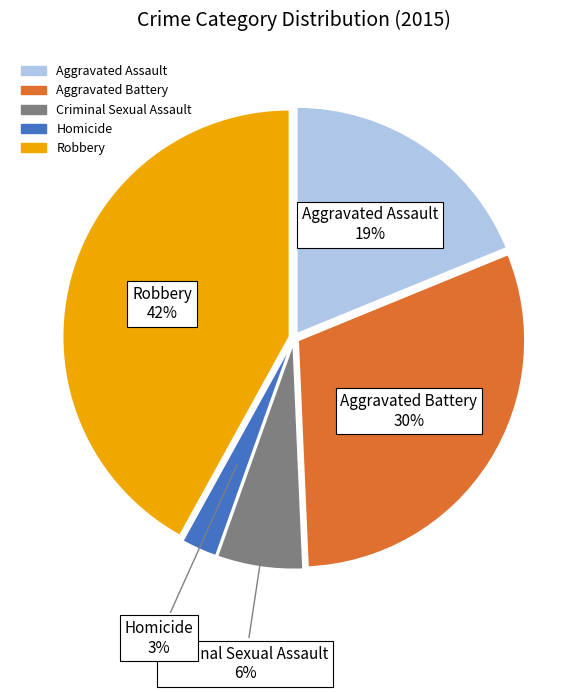

Does Criminal Sexual Assault account for over 50% of the chart?

No